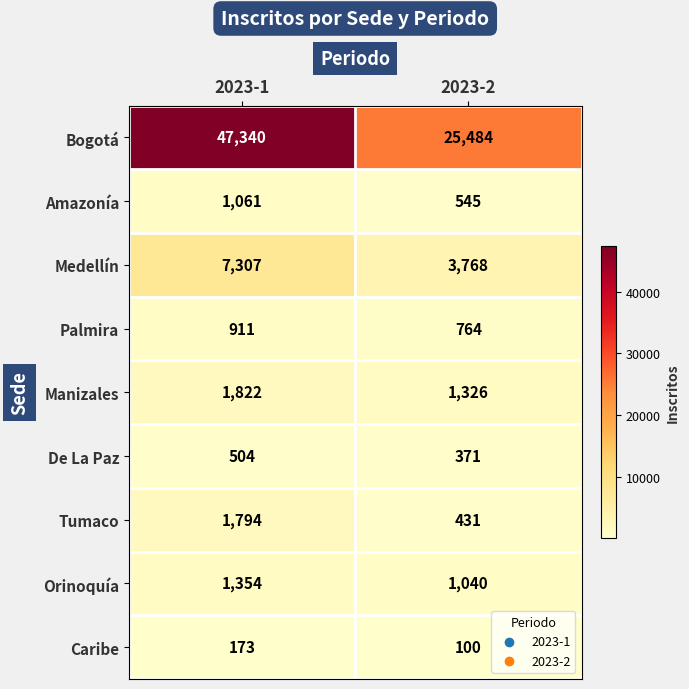

How many categories are shown in the chart?

2